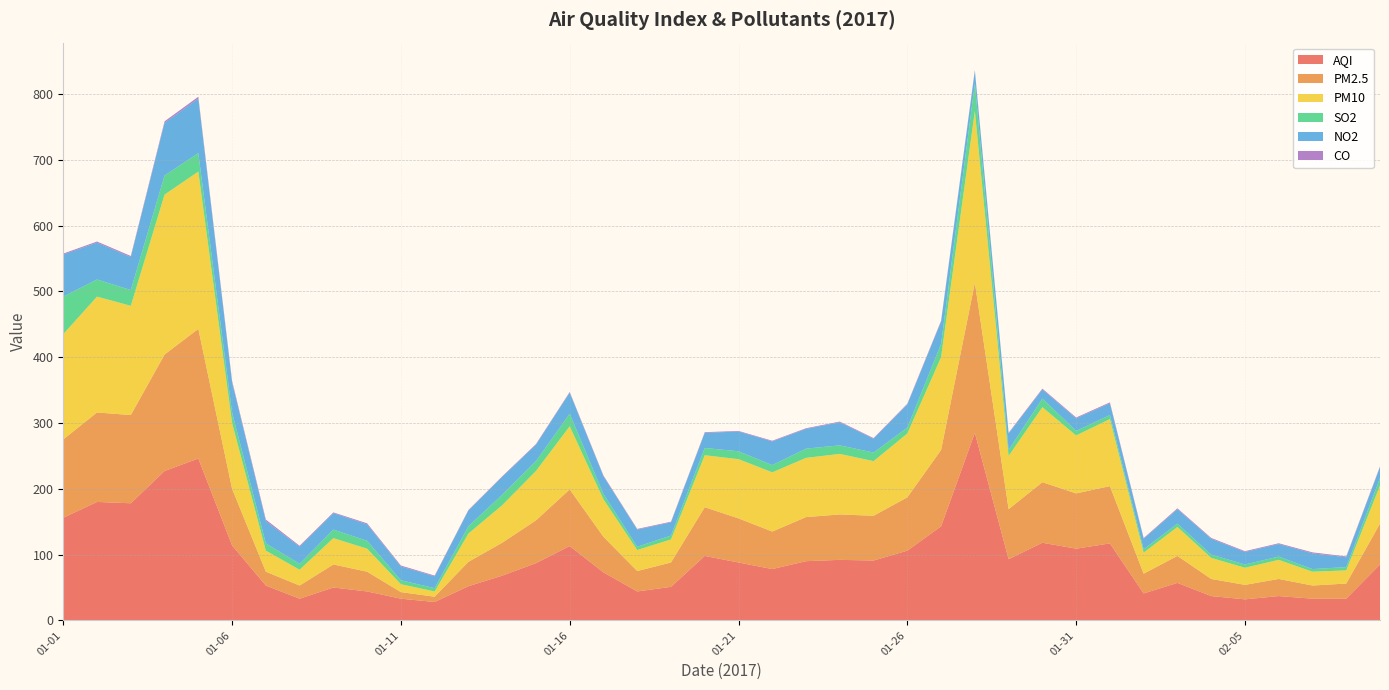

Reading right to left, list all the values displayed in this chart.

AQI: 02-09=85.0	02-08=33.0	02-07=33.0	02-06=37.0	02-05=32.0	02-04=37.0	02-03=57.0	02-02=41.0	02-01=117.0	01-31=109.0	01-30=118.0	01-29=93.0	01-28=285.0	01-27=143.0	01-26=106.0	01-25=91.0	01-24=92.0	01-23=90.0	01-22=78.0	01-21=88.0	01-20=98.0	01-19=51.0	01-18=44.0	01-17=73.0	01-16=113.0	01-15=87.0	01-14=68.0	01-13=52.0	01-12=28.0	01-11=33.0	01-10=44.0	01-09=50.0	01-08=33.0	01-07=53.0	01-06=114.0	01-05=246.0	01-04=227.0	01-03=178.0	01-02=180.0	01-01=156.0
PM2.5: 02-09=62.0	02-08=23.0	02-07=20.0	02-06=26.0	02-05=22.0	02-04=26.0	02-03=41.0	02-02=30.0	02-01=87.0	01-31=84.0	01-30=92.0	01-29=76.0	01-28=228.0	01-27=116.0	01-26=81.0	01-25=68.0	01-24=69.0	01-23=67.0	01-22=57.0	01-21=67.0	01-20=74.0	01-19=37.0	01-18=31.0	01-17=54.0	01-16=86.0	01-15=65.0	01-14=50.0	01-13=37.0	01-12=8.0	01-11=10.0	01-10=30.0	01-09=35.0	01-08=20.0	01-07=21.0	01-06=86.0	01-05=197.0	01-04=177.0	01-03=134.0	01-02=136.0	01-01=119.0
PM10: 02-09=58.0	02-08=20.0	02-07=21.0	02-06=29.0	02-05=26.0	02-04=32.0	02-03=44.0	02-02=32.0	02-01=102.0	01-31=88.0	01-30=114.0	01-29=81.0	01-28=261.0	01-27=141.0	01-26=97.0	01-25=83.0	01-24=92.0	01-23=90.0	01-22=90.0	01-21=90.0	01-20=79.0	01-19=35.0	01-18=32.0	01-17=57.0	01-16=96.0	01-15=75.0	01-14=57.0	01-13=43.0	01-12=8.0	01-11=12.0	01-10=35.0	01-09=40.0	01-08=24.0	01-07=32.0	01-06=100.0	01-05=239.0	01-04=243.0	01-03=166.0	01-02=176.0	01-01=160.0
SO2: 02-09=11.0	02-08=5.0	02-07=4.0	02-06=5.0	02-05=5.0	02-04=5.0	02-03=5.0	02-02=5.0	02-01=6.0	01-31=7.0	01-30=13.0	01-29=9.0	01-28=42.0	01-27=20.0	01-26=9.0	01-25=13.0	01-24=13.0	01-23=14.0	01-22=11.0	01-21=12.0	01-20=11.0	01-19=6.0	01-18=5.0	01-17=8.0	01-16=19.0	01-15=15.0	01-14=16.0	01-13=11.0	01-12=5.0	01-11=6.0	01-10=12.0	01-09=13.0	01-08=9.0	01-07=11.0	01-06=16.0	01-05=28.0	01-04=29.0	01-03=24.0	01-02=26.0	01-01=57.0
NO2: 02-09=17.0	02-08=15.0	02-07=24.0	02-06=19.0	02-05=19.0	02-04=24.0	02-03=22.0	02-02=16.0	02-01=18.0	01-31=19.0	01-30=14.0	01-29=25.0	01-28=19.0	01-27=34.0	01-26=35.0	01-25=21.0	01-24=35.0	01-23=30.0	01-22=36.0	01-21=30.0	01-20=23.0	01-19=20.0	01-18=26.0	01-17=27.0	01-16=32.0	01-15=25.0	01-14=27.0	01-13=24.0	01-12=18.0	01-11=21.0	01-10=25.0	01-09=25.0	01-08=26.0	01-07=34.0	01-06=46.0	01-05=83.0	01-04=80.0	01-03=50.0	01-02=56.0	01-01=64.0
CO: 02-09=1.0	02-08=1.2	02-07=1.4	02-06=1.2	02-05=1.2	02-04=1.3	02-03=1.3	02-02=1.1	02-01=1.3	01-31=1.3	01-30=1.2	01-29=1.0	01-28=1.1	01-27=1.3	01-26=1.2	01-25=1.0	01-24=1.1	01-23=1.0	01-22=1.0	01-21=0.9	01-20=1.0	01-19=1.0	01-18=1.0	01-17=1.1	01-16=1.1	01-15=0.9	01-14=0.9	01-13=0.8	01-12=1.1	01-11=1.4	01-10=1.5	01-09=1.1	01-08=1.4	01-07=2.2	01-06=1.9	01-05=2.7	01-04=2.3	01-03=1.7	01-02=1.7	01-01=1.4